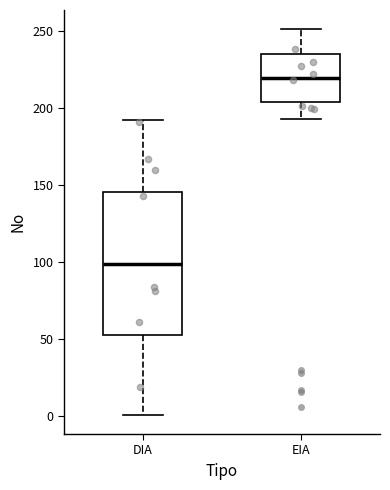

Reading left to right, transcribe this box plot: for each box, give where its median line is, the range the box spans, and where its two whiskers end, as read against the y-axis. The values are not printed on the chart, so give them approximately, as read against the axis.

DIA: median 100, box 55 to 145, whiskers 0 to 190
EIA: median 220, box 205 to 235, whiskers 195 to 250